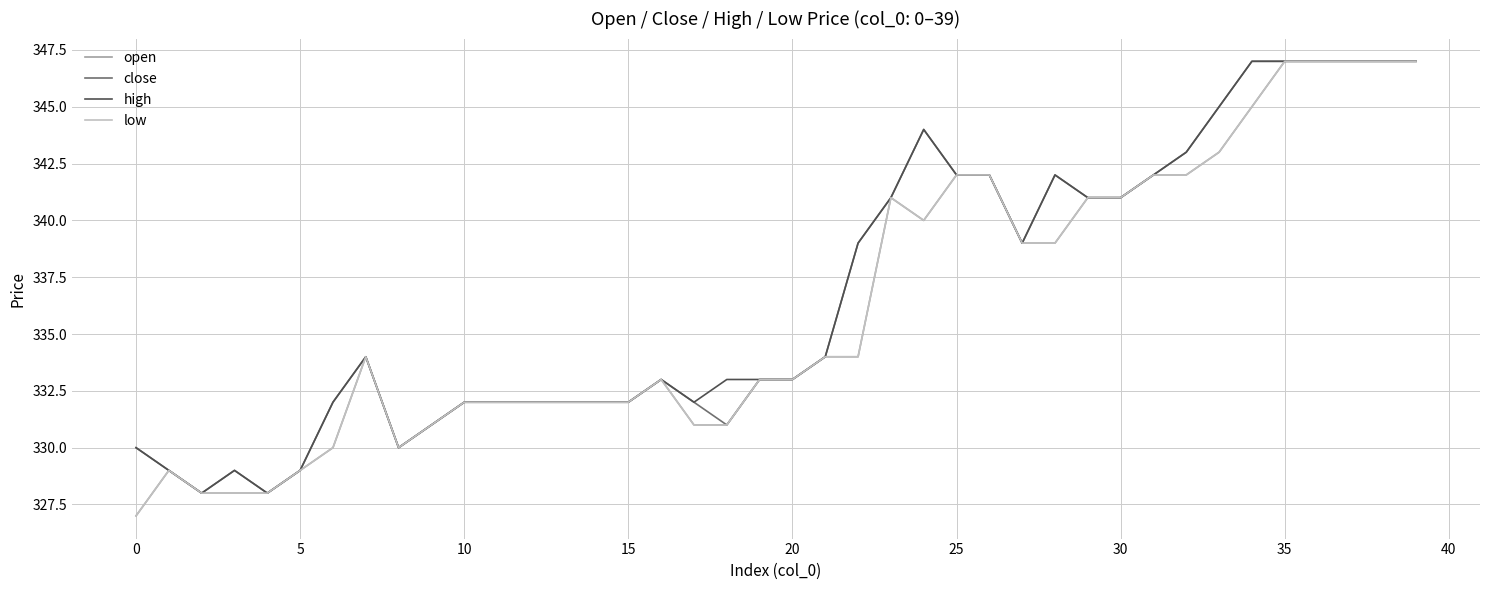

Which series has the largest total across all categories?

high